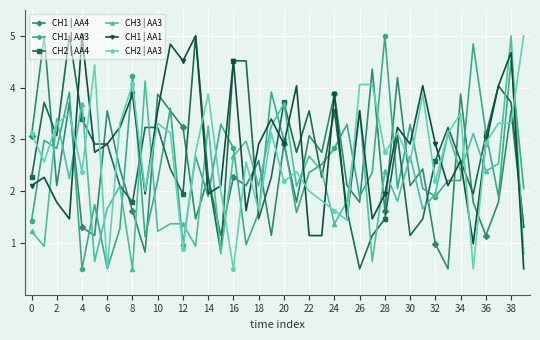

What is the value of the CH3 | AA3 point at the 33rd from the left?

2.0